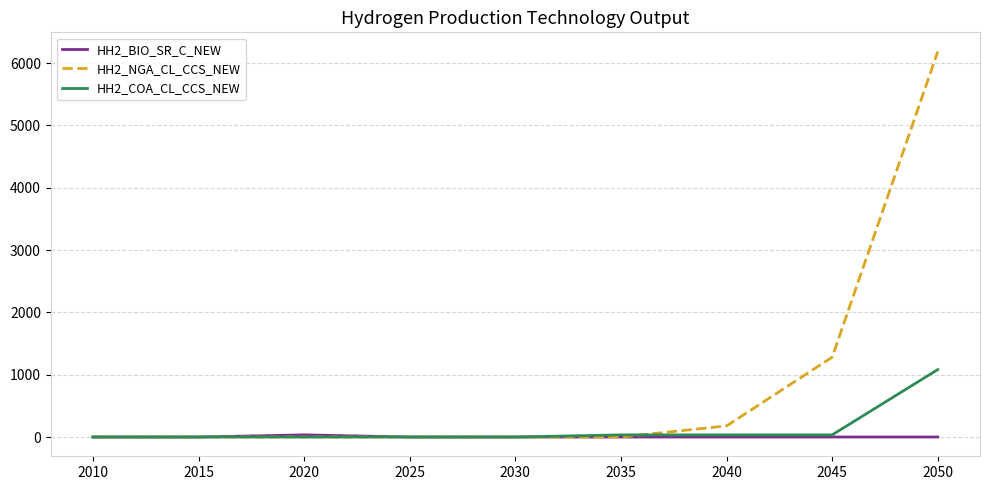

True or false: HH2_NGA_CL_CCS_NEW has a value of -3774.6 at 2015.

False